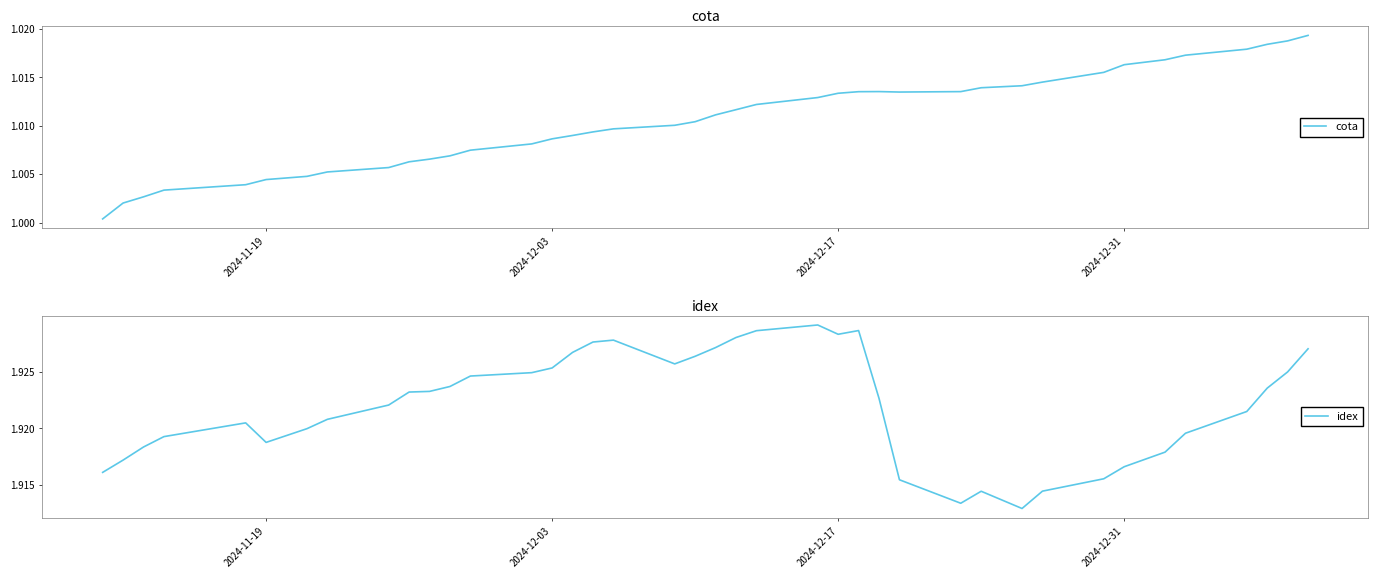

Which series has the largest total across all categories?

idex